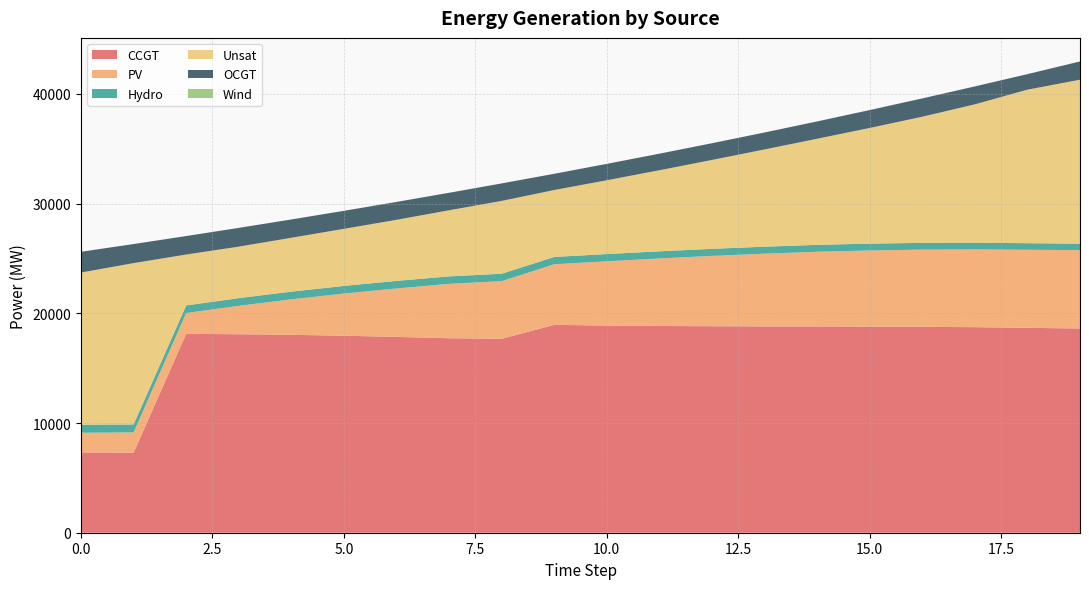

Reading left to right, list all the values displayed in this chart.

CCGT: 7323	7299	18127	18092	18039	17958	17851	17729	17676	18948	18887	18846	18822	18806	18803	18784	18768	18737	18677	18616
PV: 1791	1845	1899	2590	3234	3841	4414	4954	5255	5522	5856	6152	6411	6629	6808	6944	7038	7089	7114	7139
Hydro: 734	726	693	700	704	697	689	682	675	667	660	652	645	637	630	623	615	608	600	593
Unsat: 13869	14703	4639	4696	4909	5203	5567	6026	6639	6100	6724	7389	8101	8864	9669	10543	11497	12615	13993	14945
OCGT: 1891	1741	1684	1709	1669	1643	1632	1594	1595	1482	1495	1511	1525	1547	1580	1632	1671	1632	1418	1664
Wind: 0	0	0	0	0	0	0	0	0	0	0	0	0	0	0	0	0	0	0	0